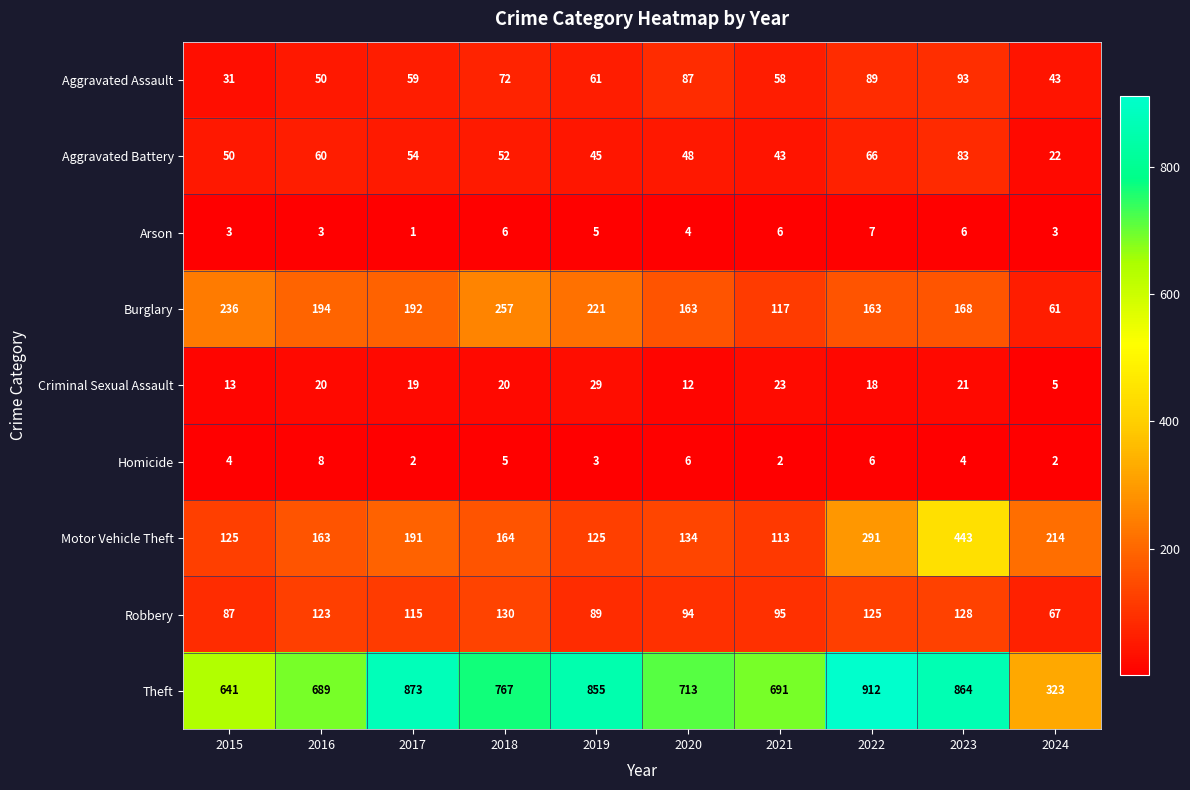

How many distinct data groups are displayed?

9